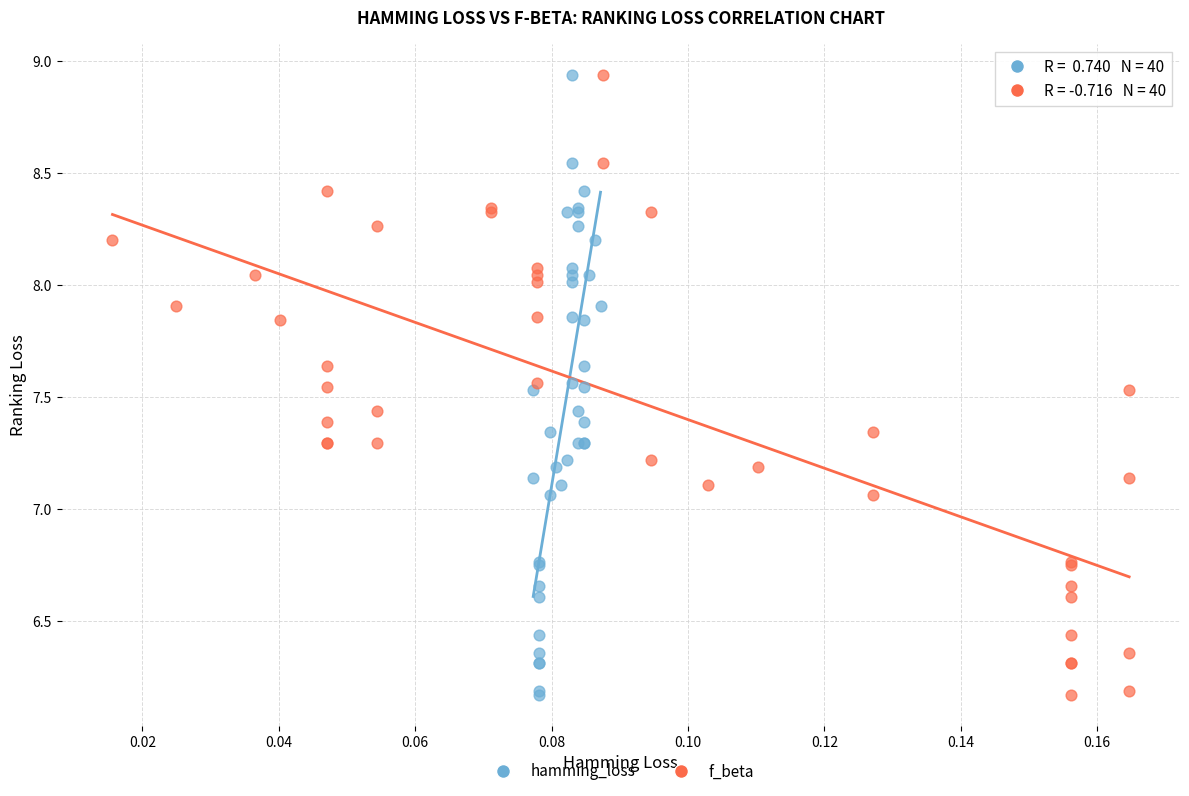

What are all the series names shown in the legend?

hamming_loss, f_beta